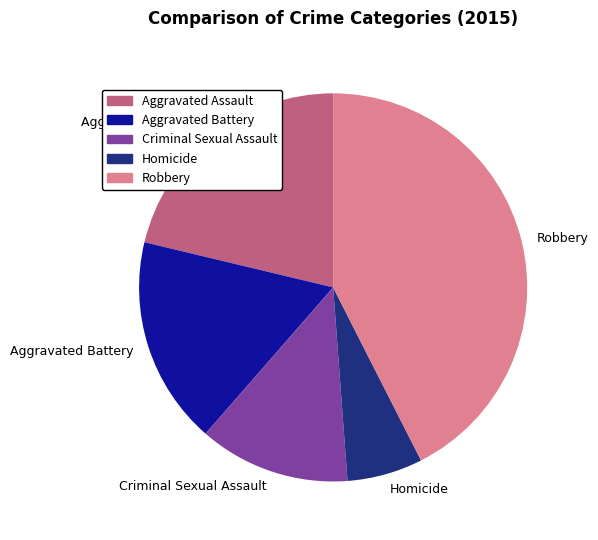

What is the smallest slice in the pie chart?

Homicide